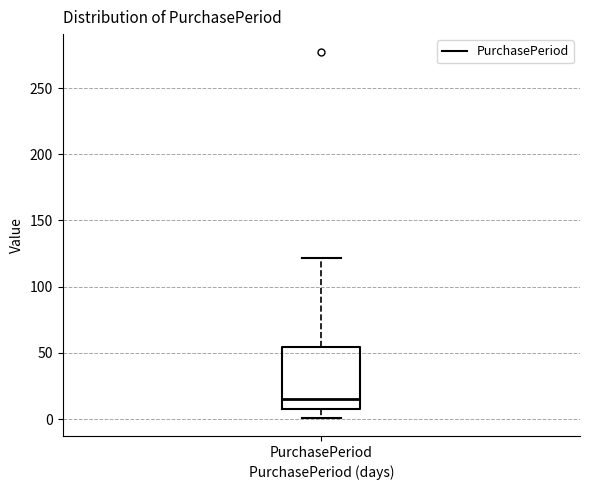

Where does the lower whisker of the box for PurchasePeriod end on the y-axis? The values are not printed on the chart, so give them approximately, as read against the axis.

0